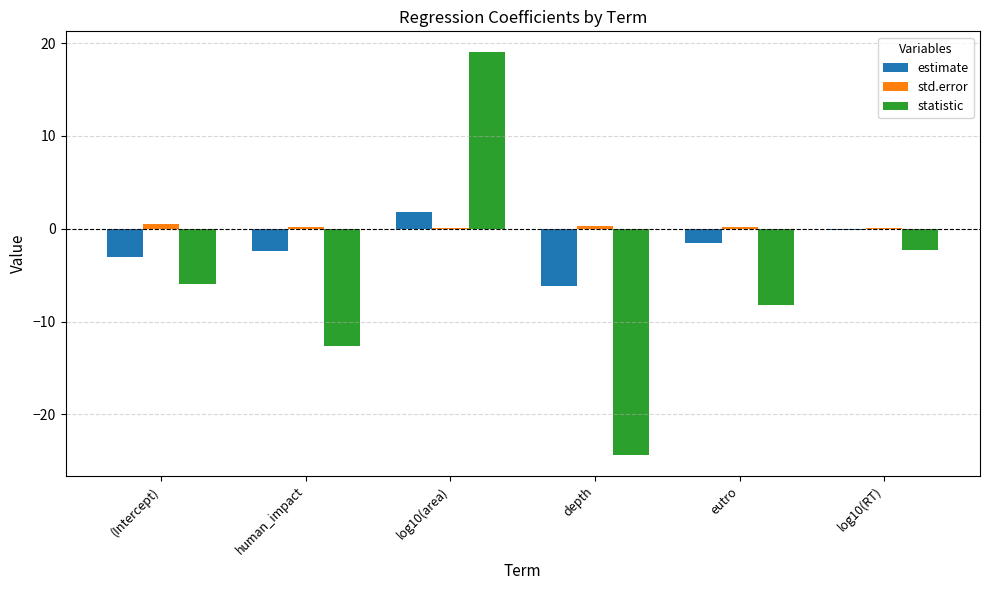

Which series changed the most between log10(area) and eutro?

statistic